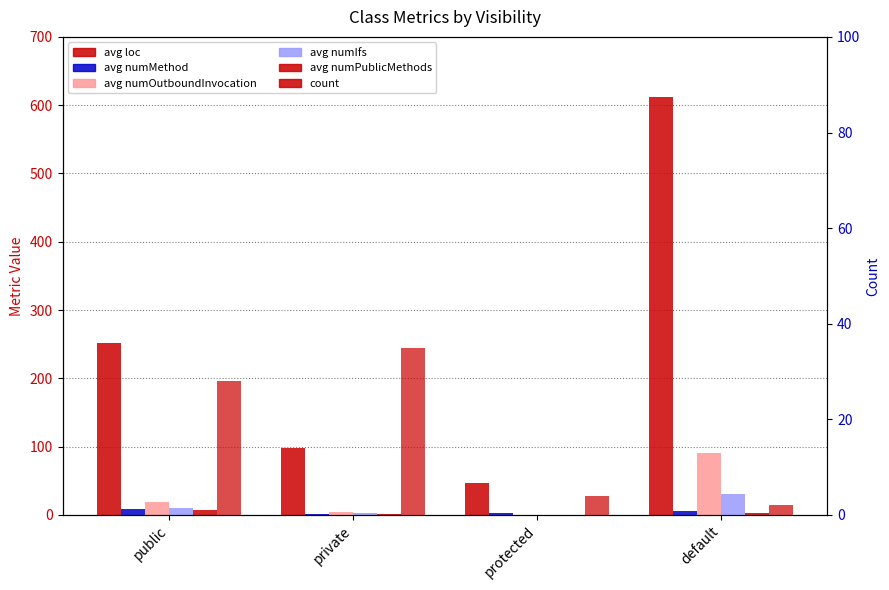

What are all the series names shown in the legend?

avg loc, avg numMethod, avg numOutboundInvocation, avg numIfs, avg numPublicMethods, count